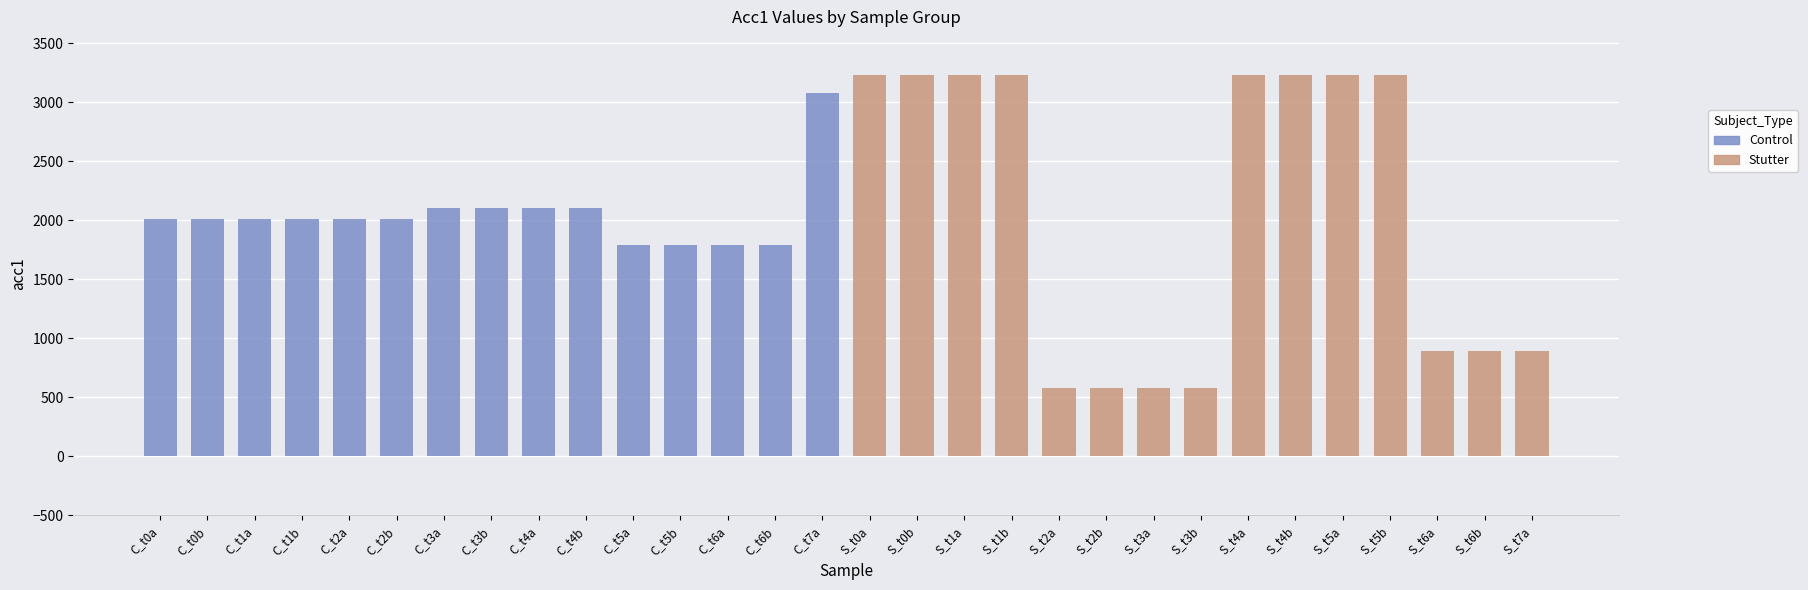

What is the value of the Control bar at the 14th from the left?

1791